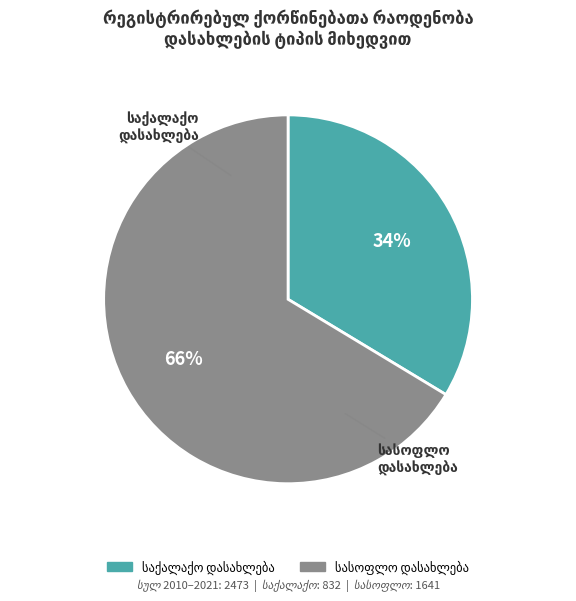

To the nearest percent, what is the average slice percentage?

50%